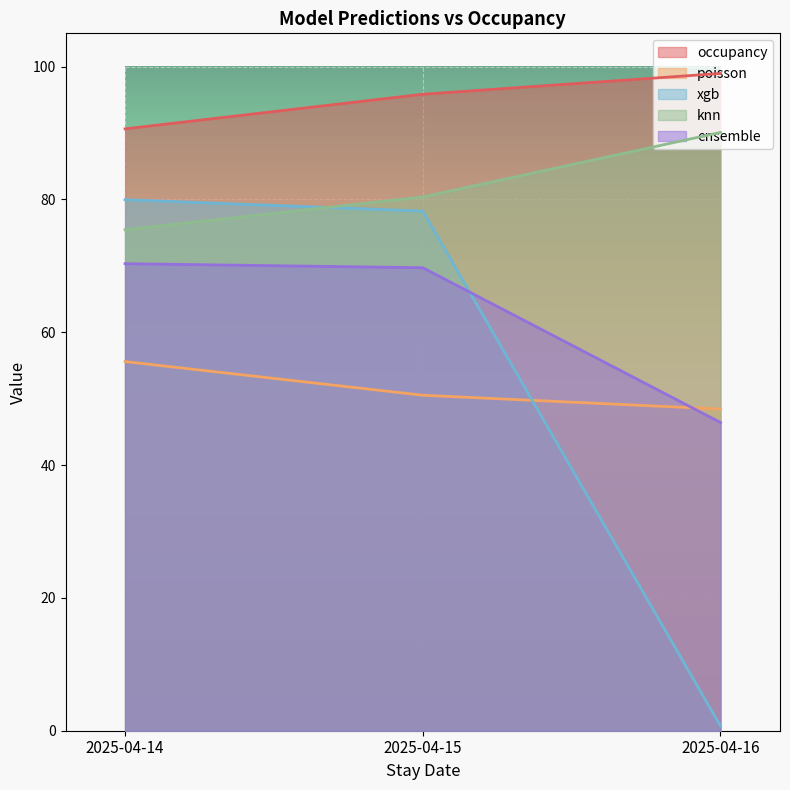

Reading left to right, extract all data points from this chart.

occupancy: 90.6	95.8	99.0
poisson: 55.6	50.5	48.4
xgb: 80.0	78.2	0.7
knn: 75.4	80.4	90.1
ensemble: 70.3	69.7	46.4